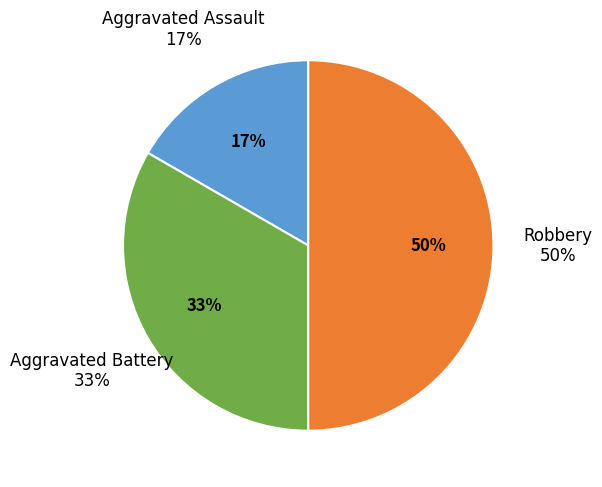

How many segments does this pie chart have?

3